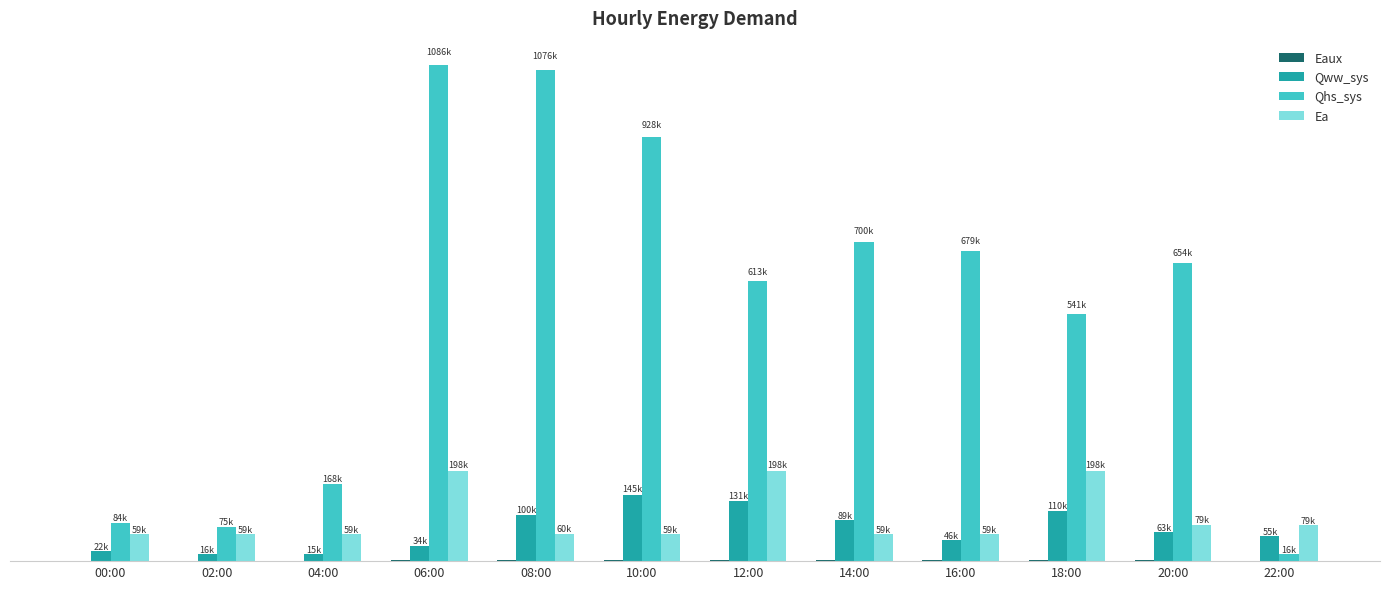

What is the value of the Eaux bar at the 3rd from the left?

1251.3